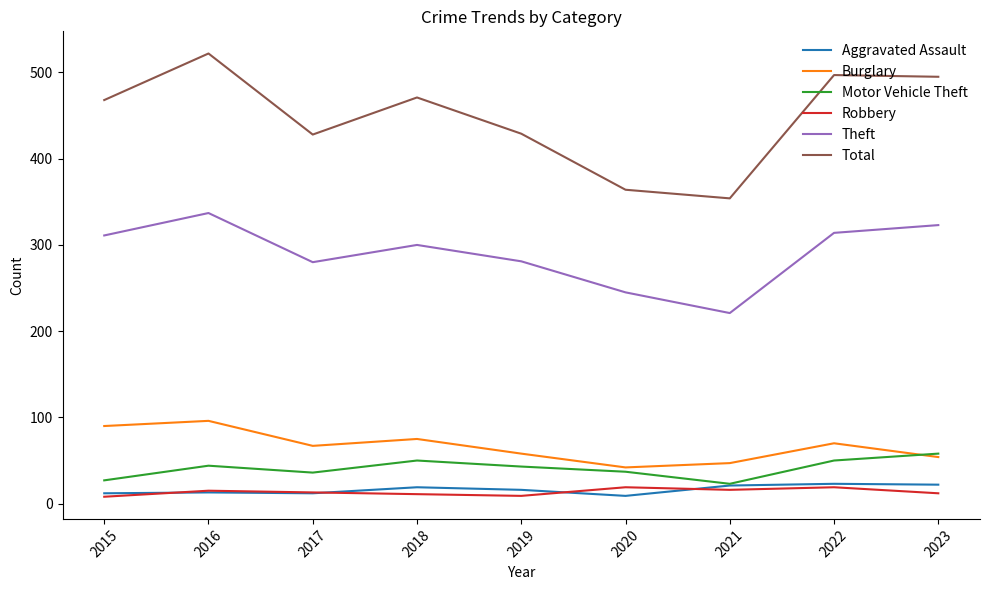

What is the difference between the highest and lowest values at 2015?

460